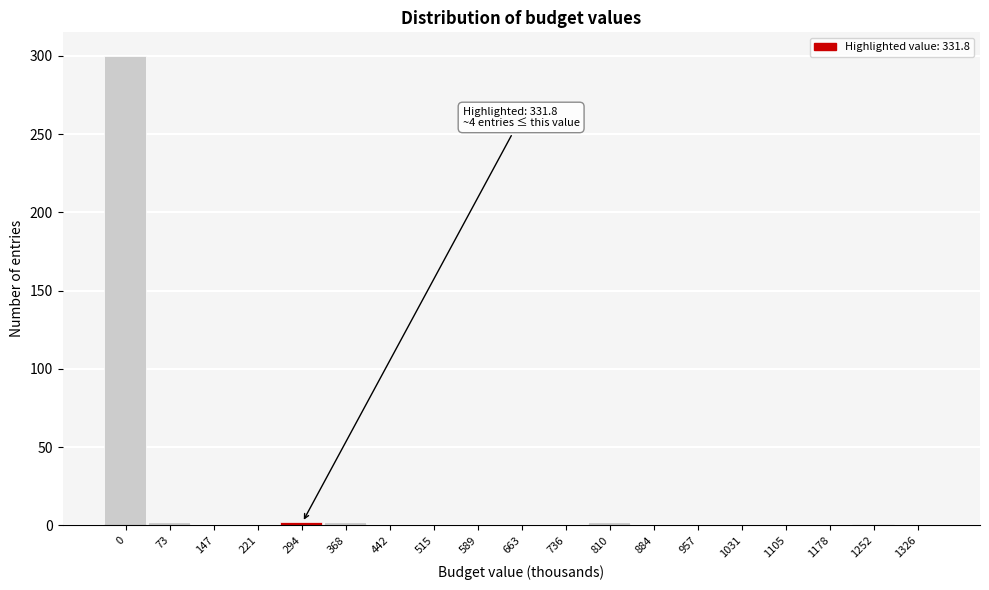

Is it true that the value at 1178 is -136?

False